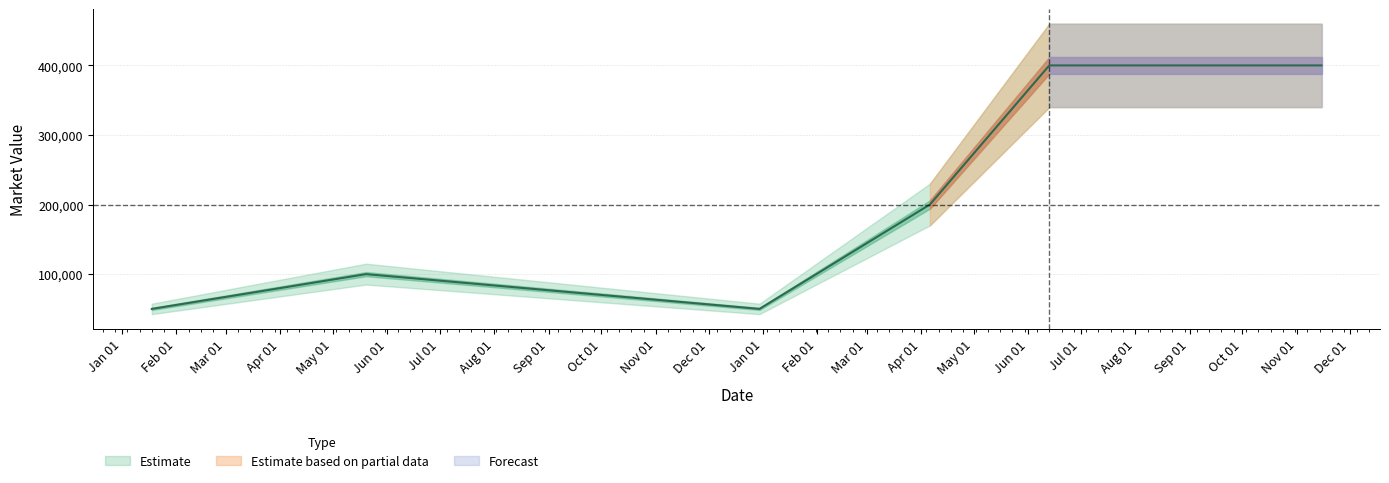

How many interior local valleys (lower than both neighbors) does the data have?

1